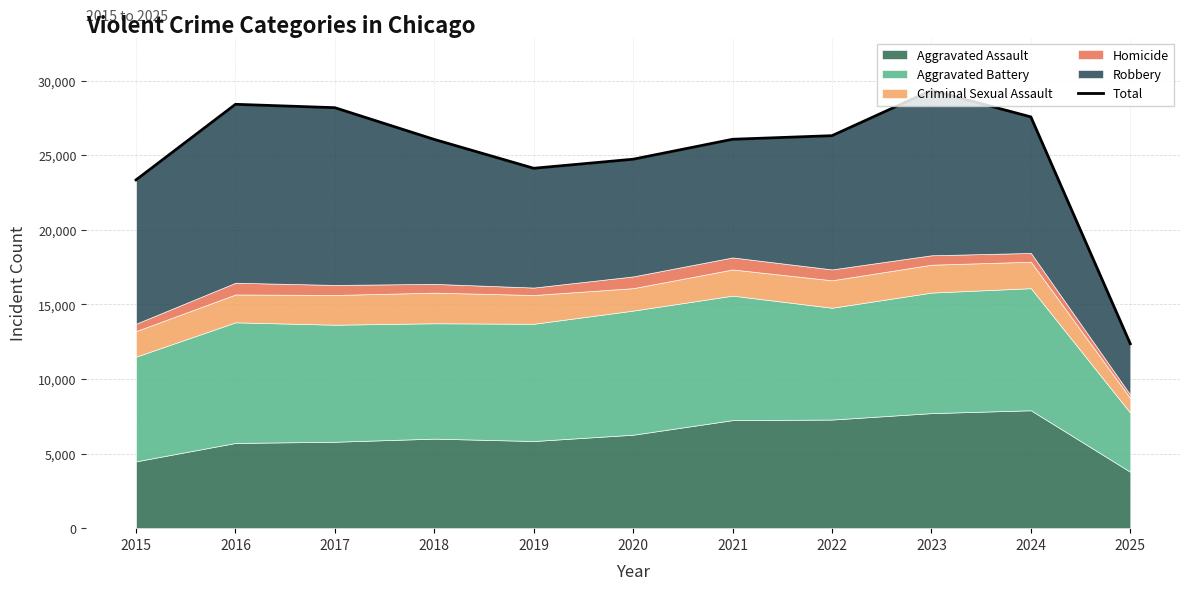

What is the greatest value displayed?

29345